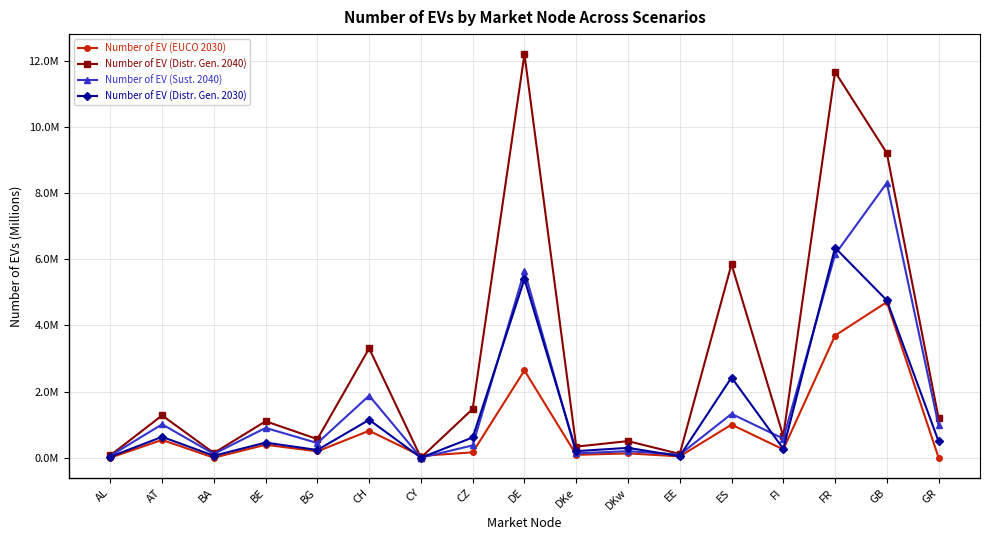

Which has a higher value, DKe or GR?

DKe